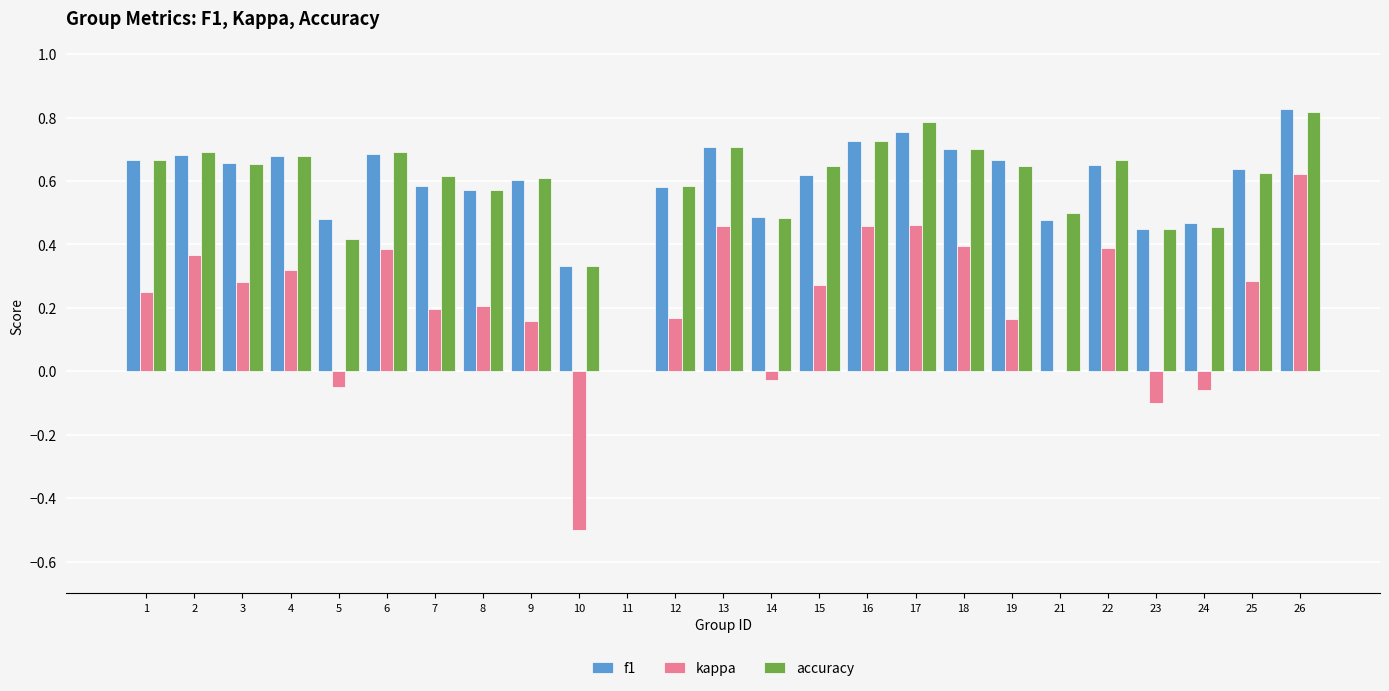

At which label does kappa first exceed 0?

1